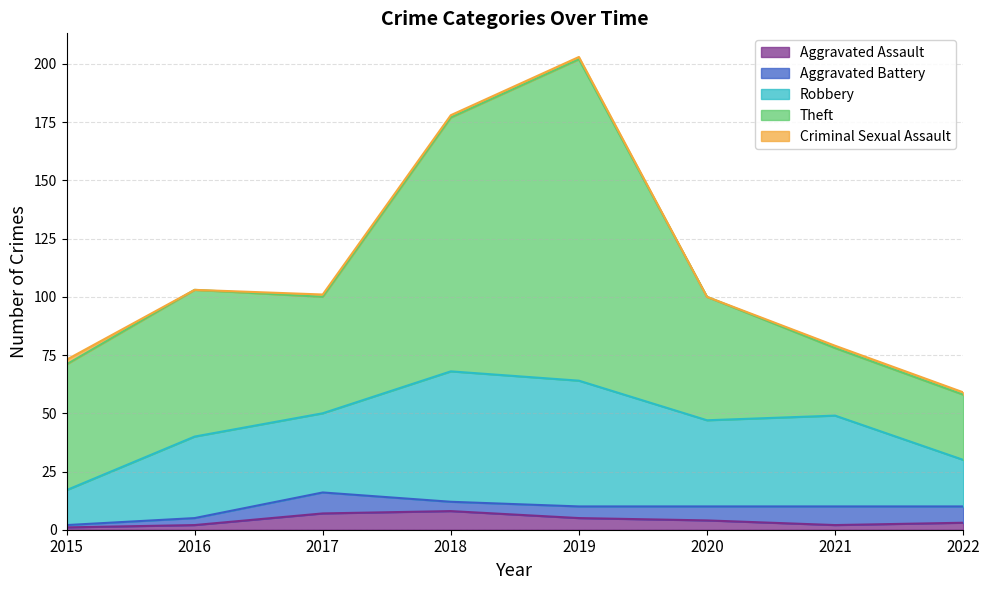

Which series has the largest total across all categories?

Theft